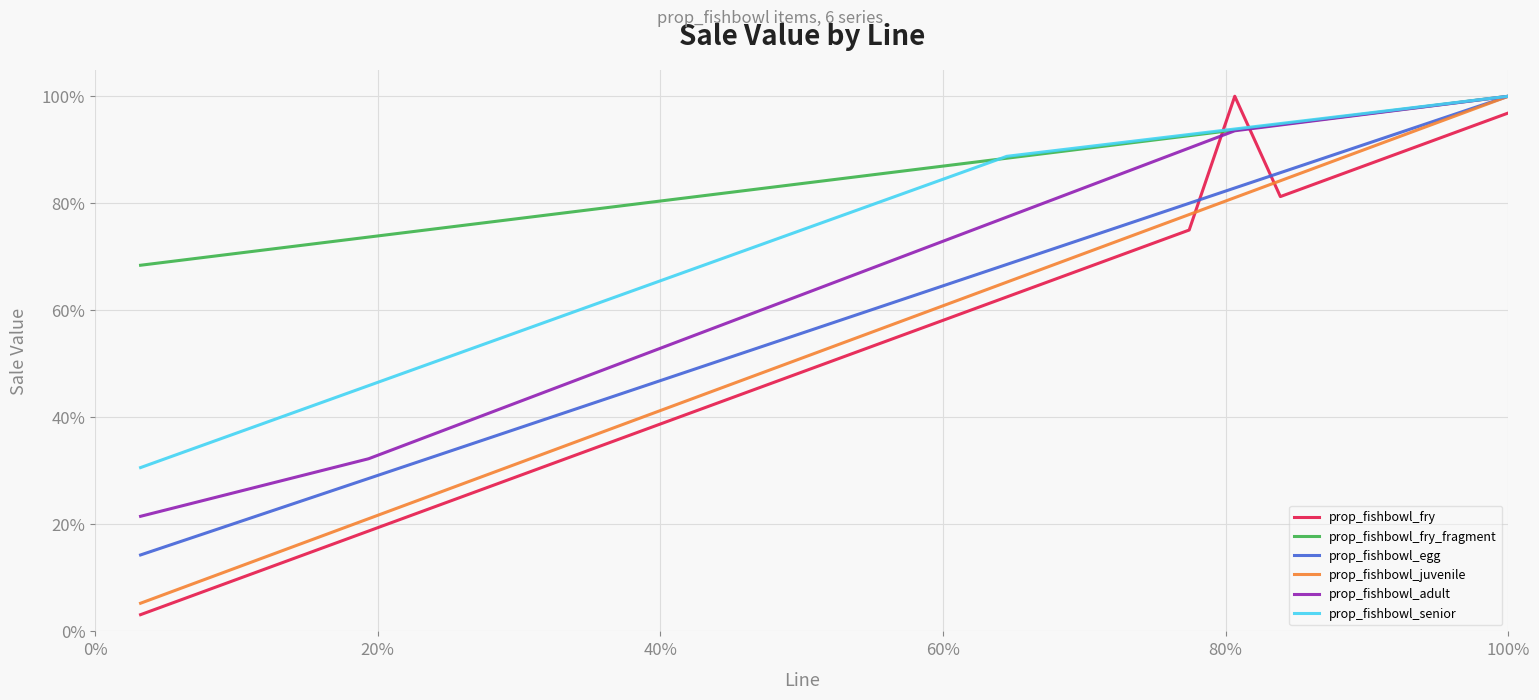

Does the chart have visible grid lines?

Yes